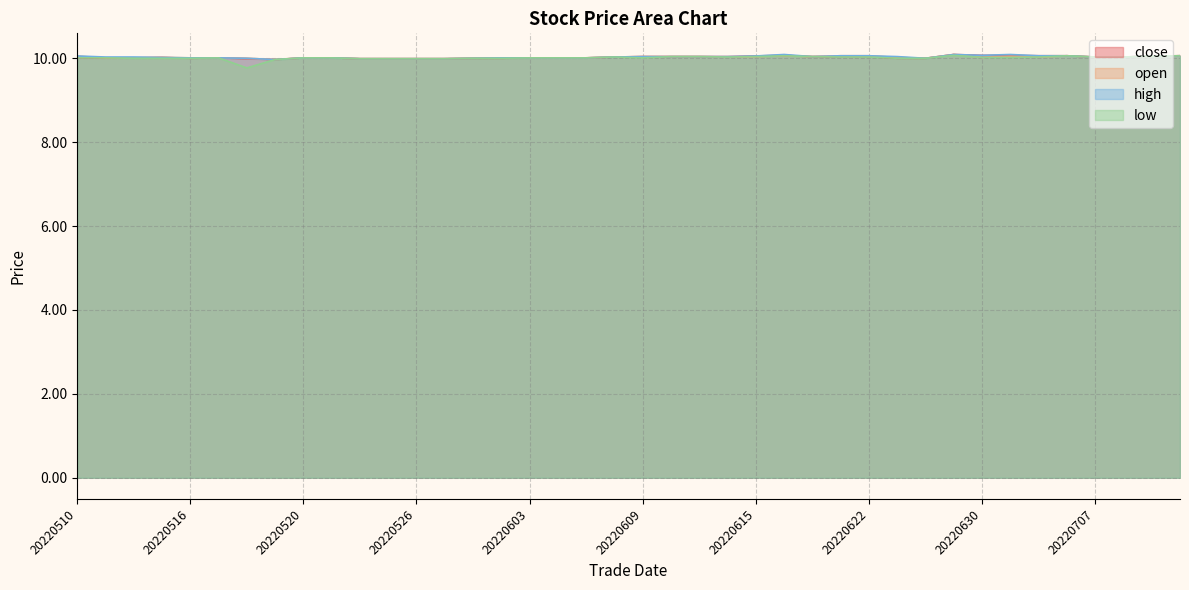

How many values in the low series are below 10?

6